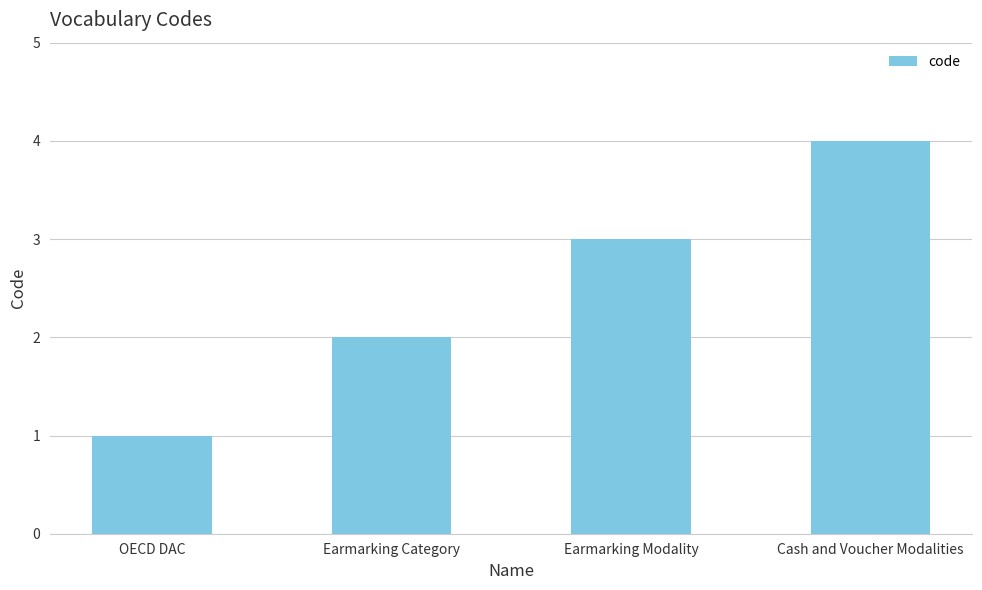

Rank the categories by value from highest to lowest.

Cash and Voucher Modalities, Earmarking Modality, Earmarking Category, OECD DAC